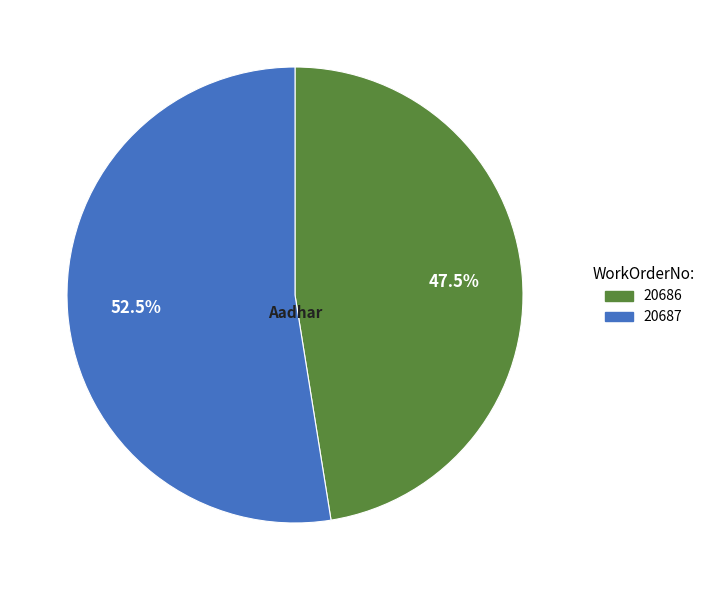

Which has a higher value, 20687 or 20686?

20687